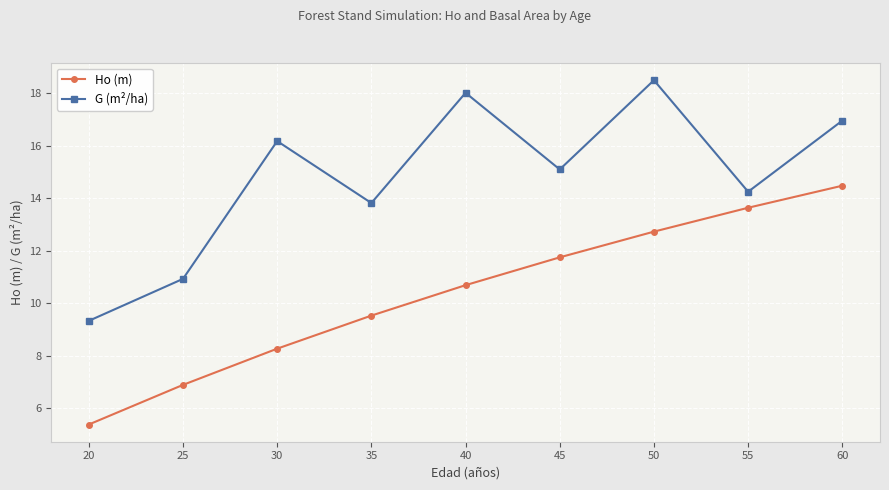

Between 25 and 60, which series saw the biggest shift?

Ho (m)